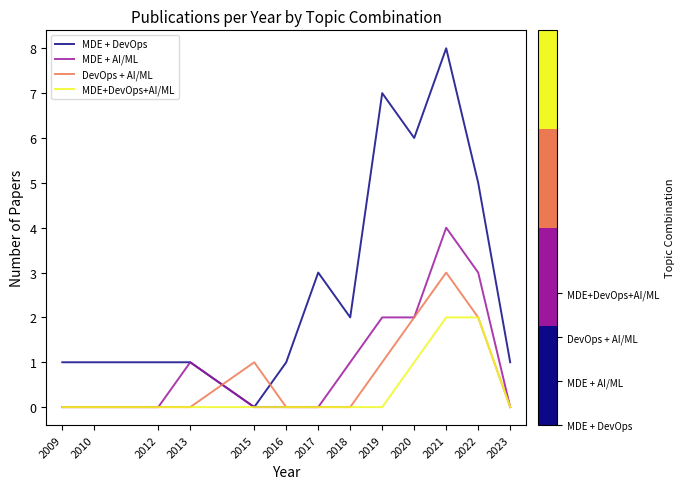

Does the chart display data point markers on the line(s)?

No